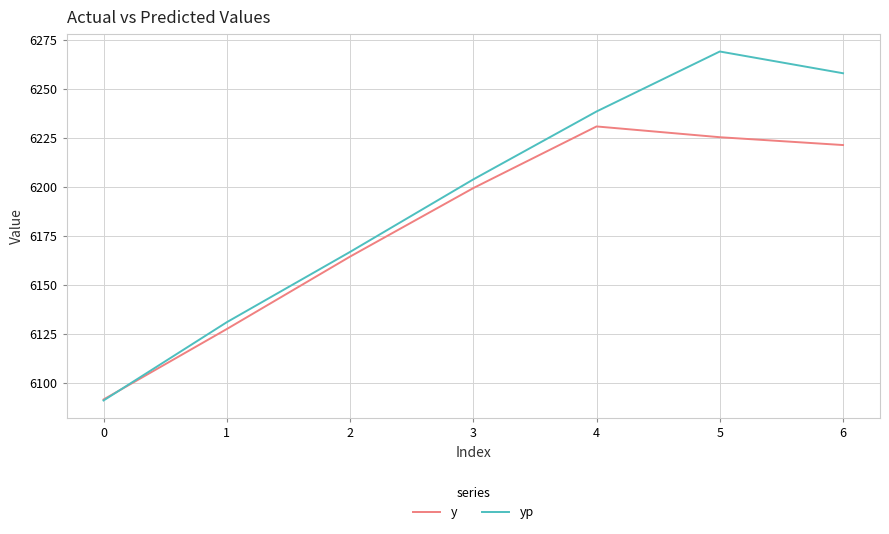

Reading right to left, what are all the values shown in this chart?

y: 6221.5	6225.5	6231.0	6199.5	6164.5	6127.5	6091.5
yp: 6258.2	6269.3	6238.6	6203.9	6166.9	6131.0	6091.0